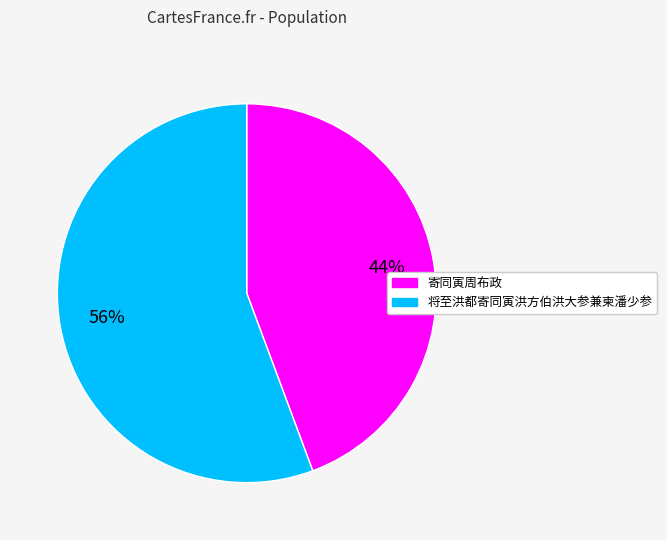

Is it true that 寄同寅周布政 is 35% of the pie?

False